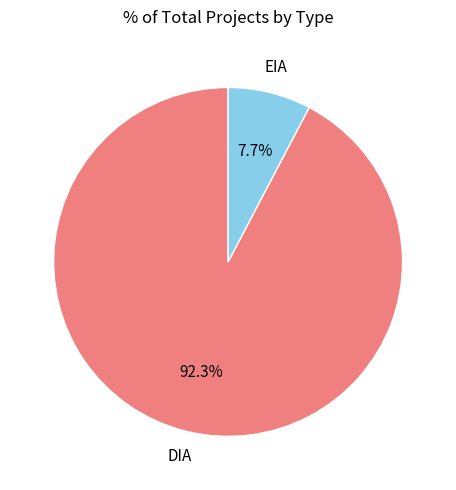

The EIA slice represents 14% of the pie. True or false?

False